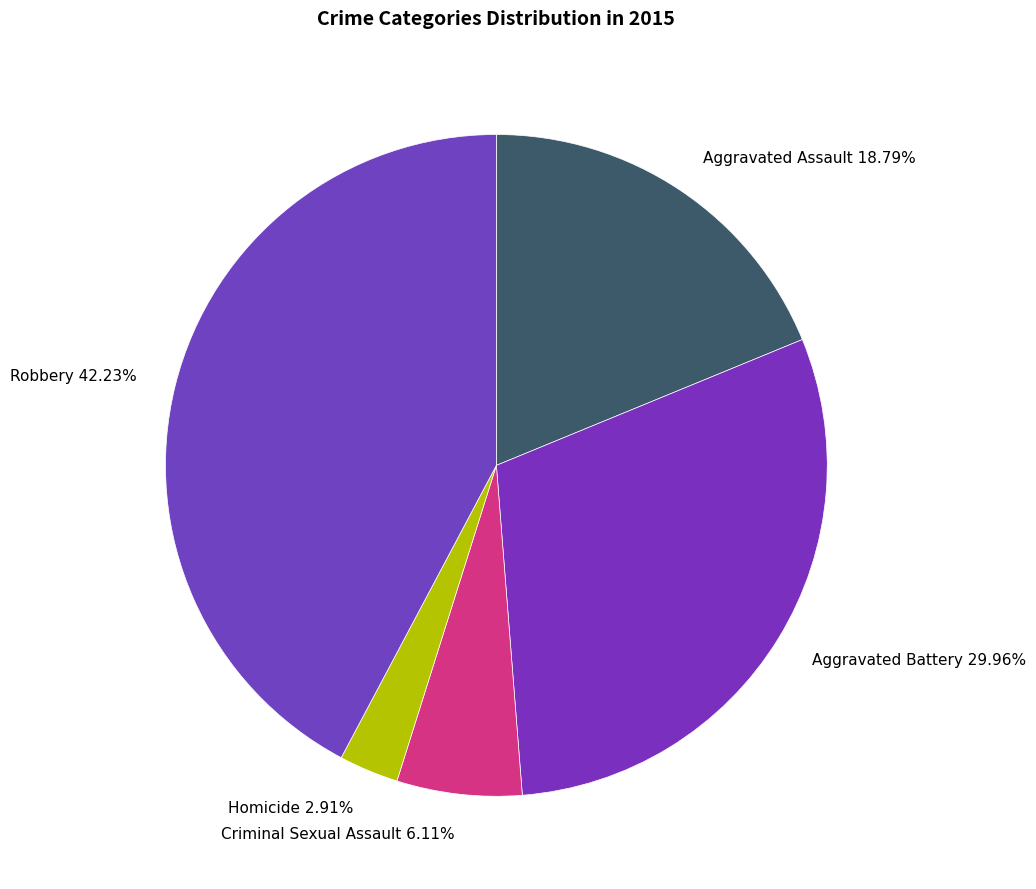

To the nearest percent, what is the average slice percentage?

20%